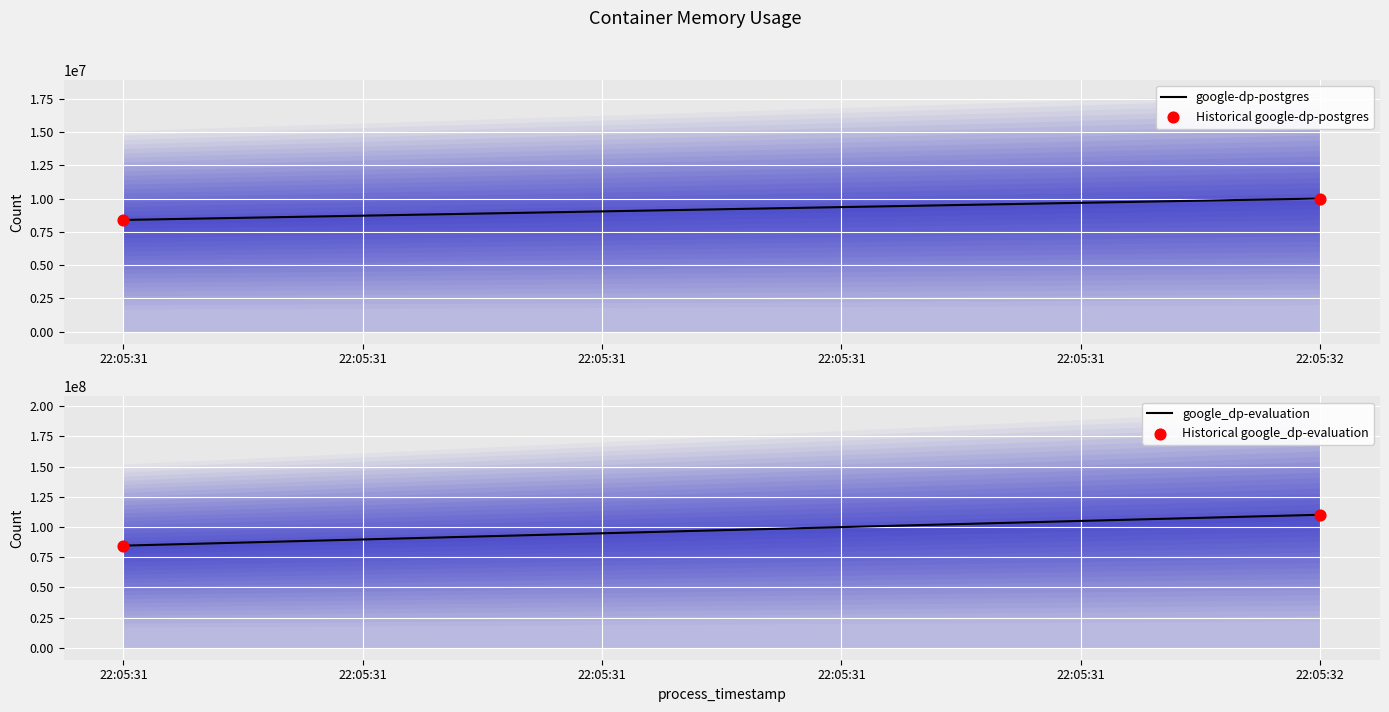

What are all the series names shown in the legend?

google-dp-postgres, Historical google-dp-postgres, google_dp-evaluation, Historical google_dp-evaluation